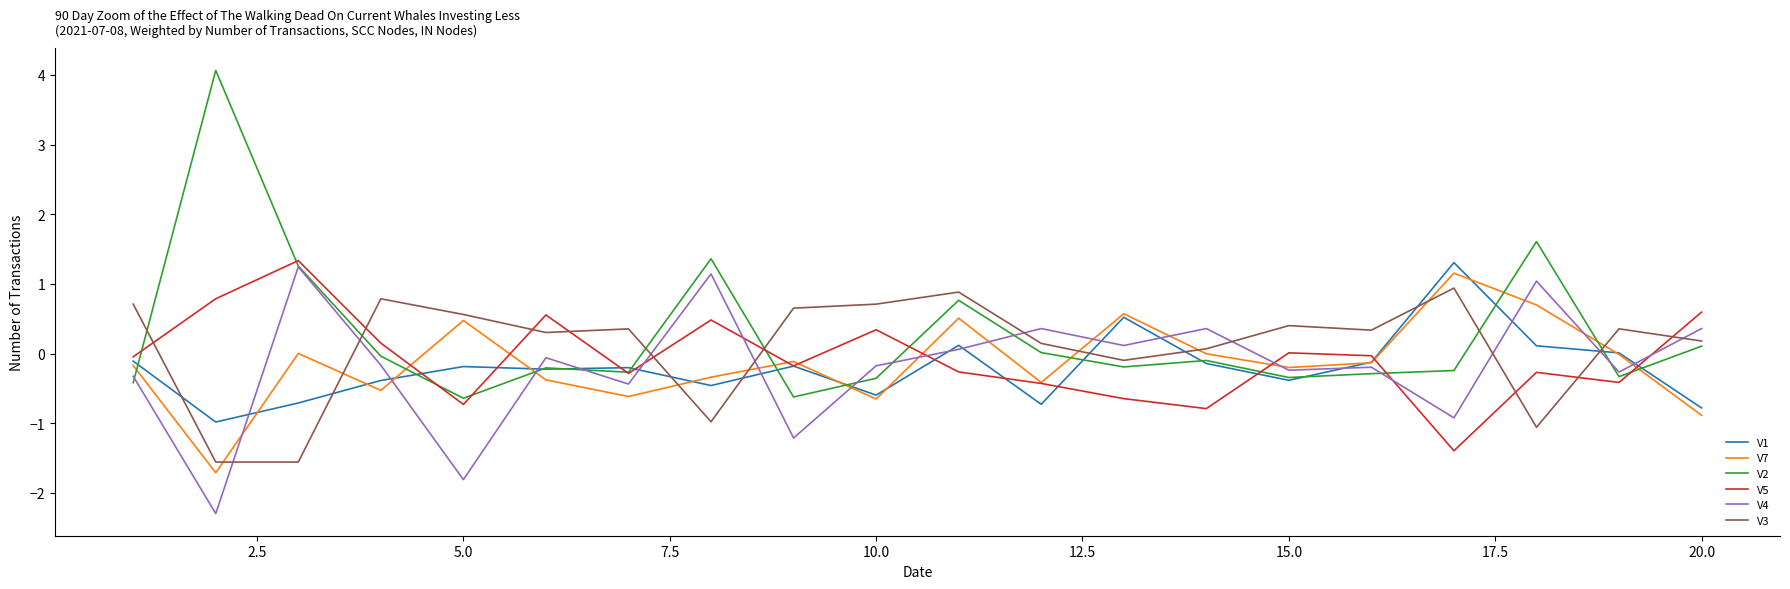

What is the lowest value of the V4 series?

-2.3